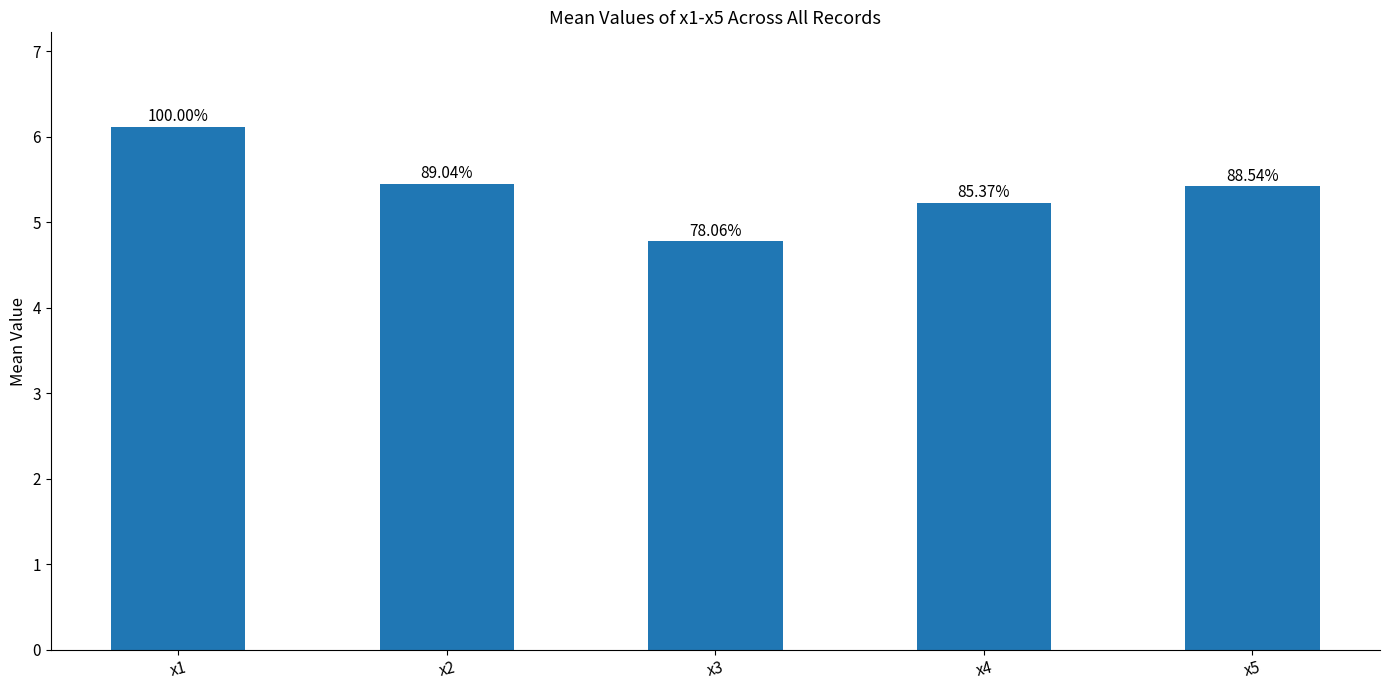

What is the sum of the values at x4 and x3?

10.0